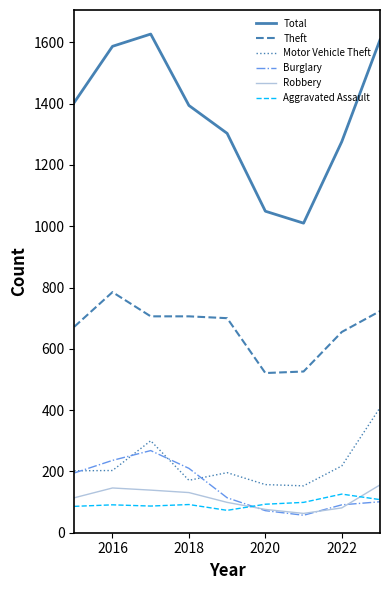

Which series has the largest total across all categories?

Total